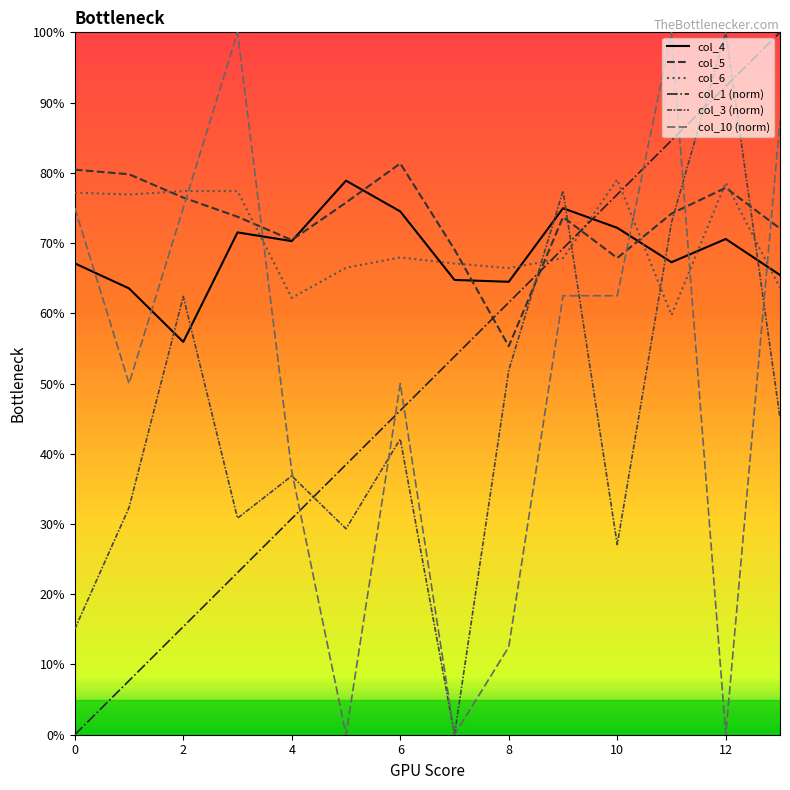

At how many categories does at least one series exceed 0?

14